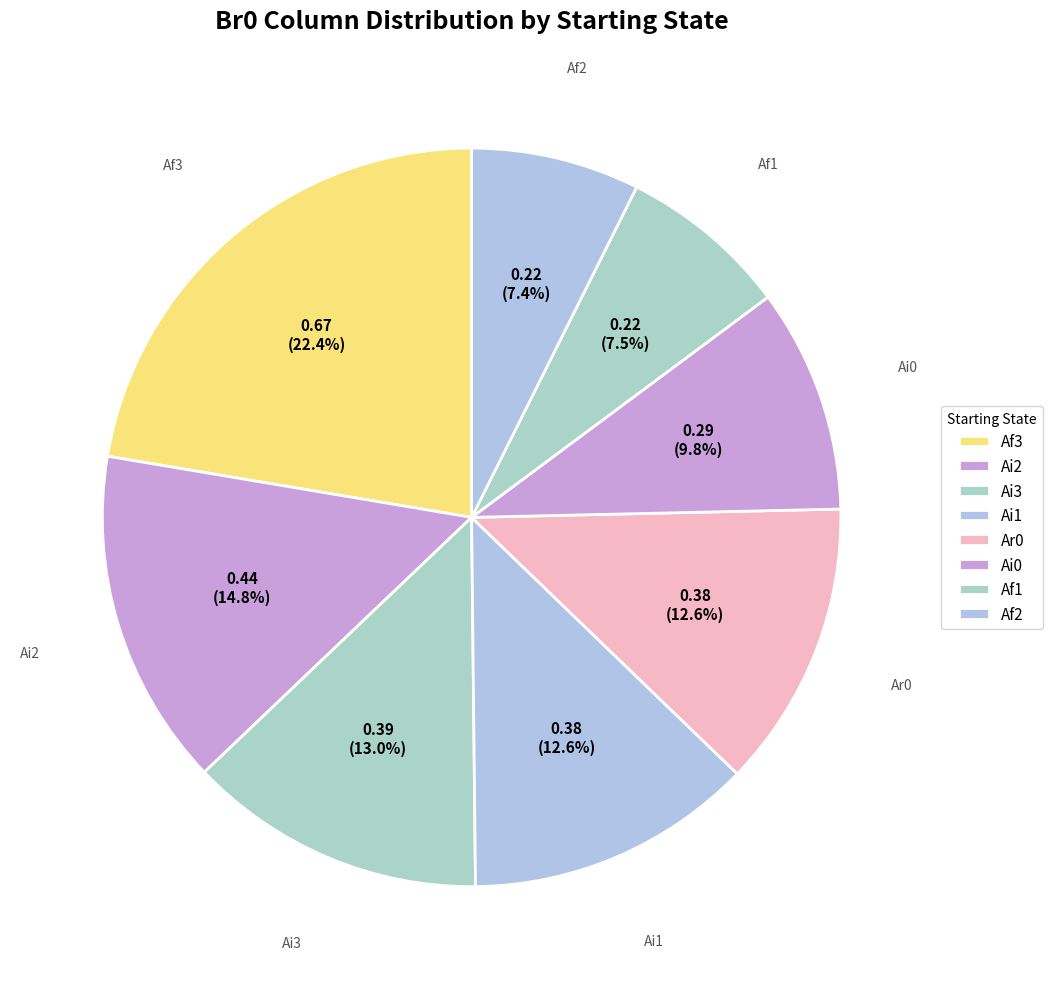

Count the number of slices in the pie.

8